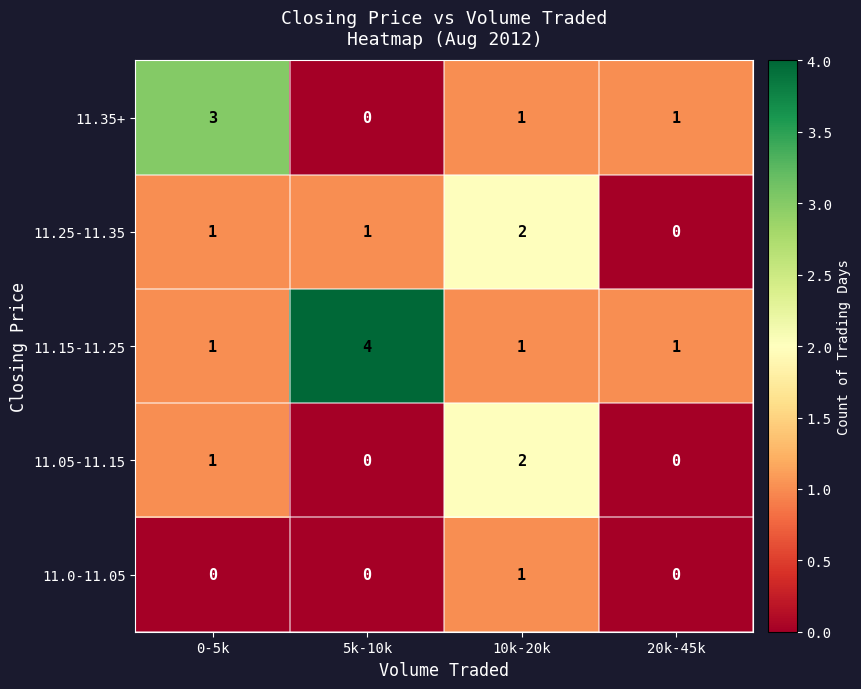

How many distinct data groups are displayed?

5